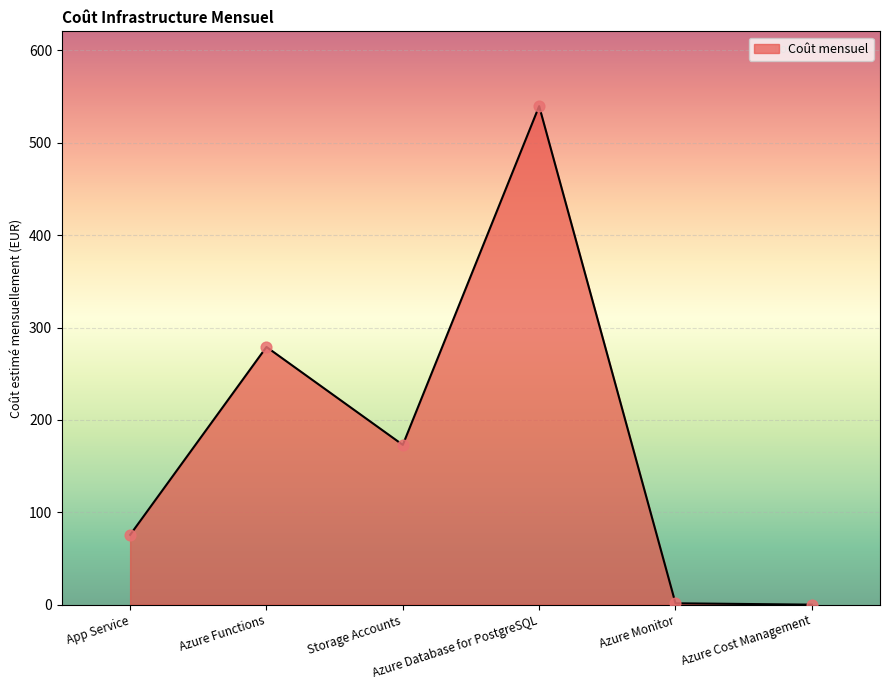

What is the change in value from App Service to Storage Accounts?

+97.4